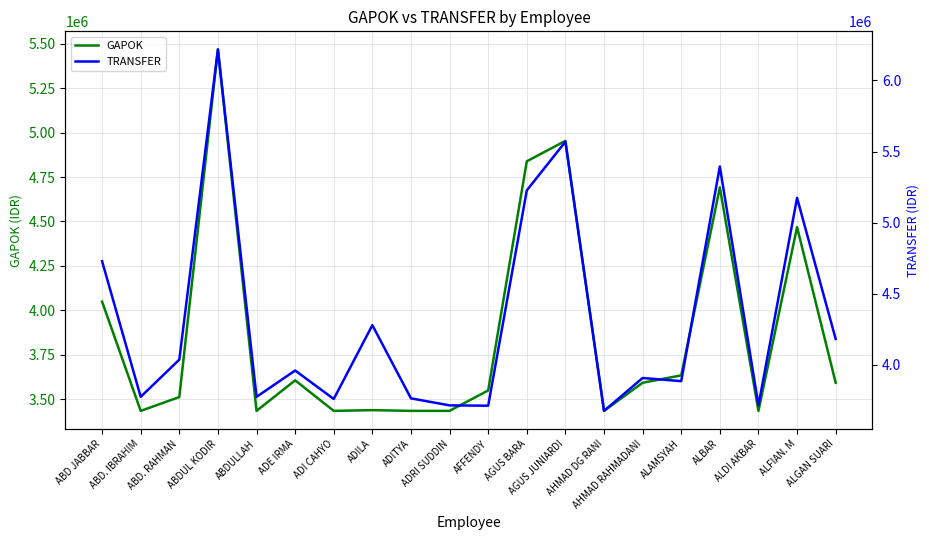

How many lines are shown in the chart?

2